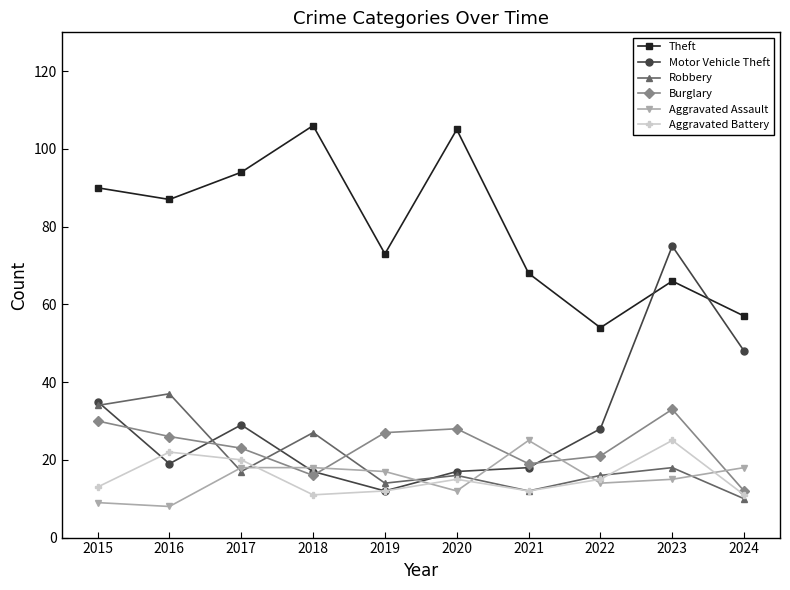

What is the value of the Motor Vehicle Theft point at the 7th from the left?

18